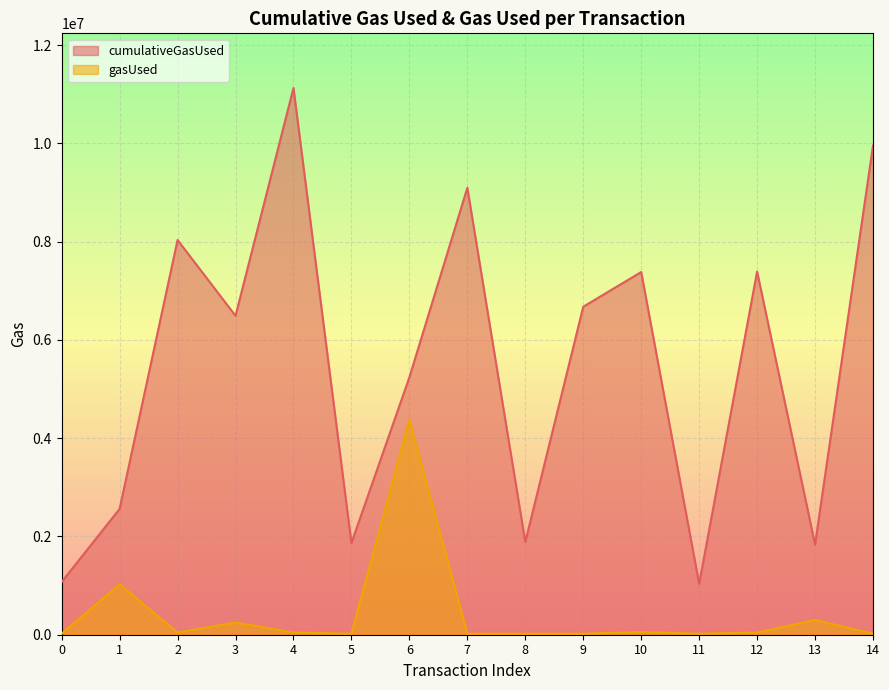

What is the difference between the highest and lowest values at 3?

6239758